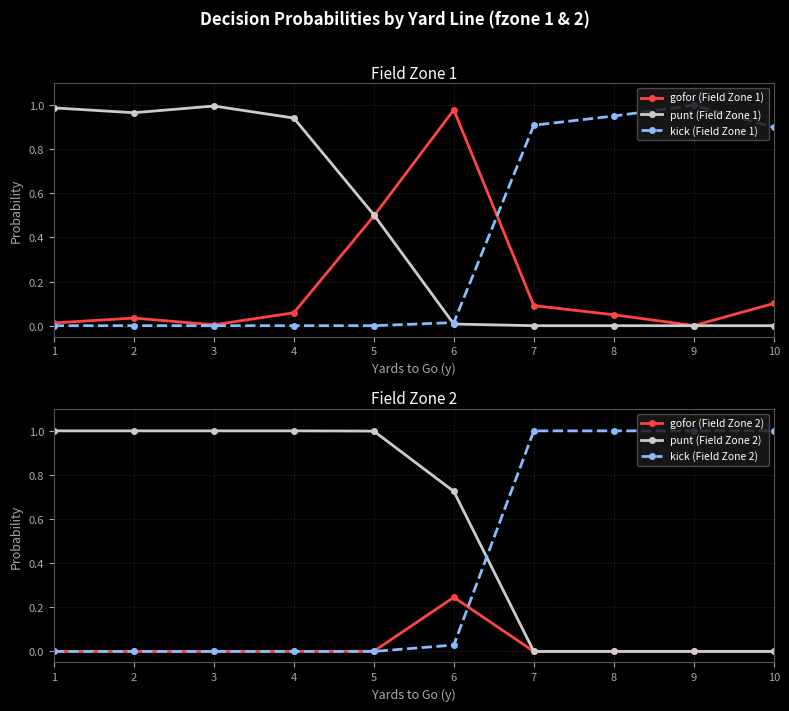

Is it true that gofor (Field Zone 2) equals -0.1 at 4?

False